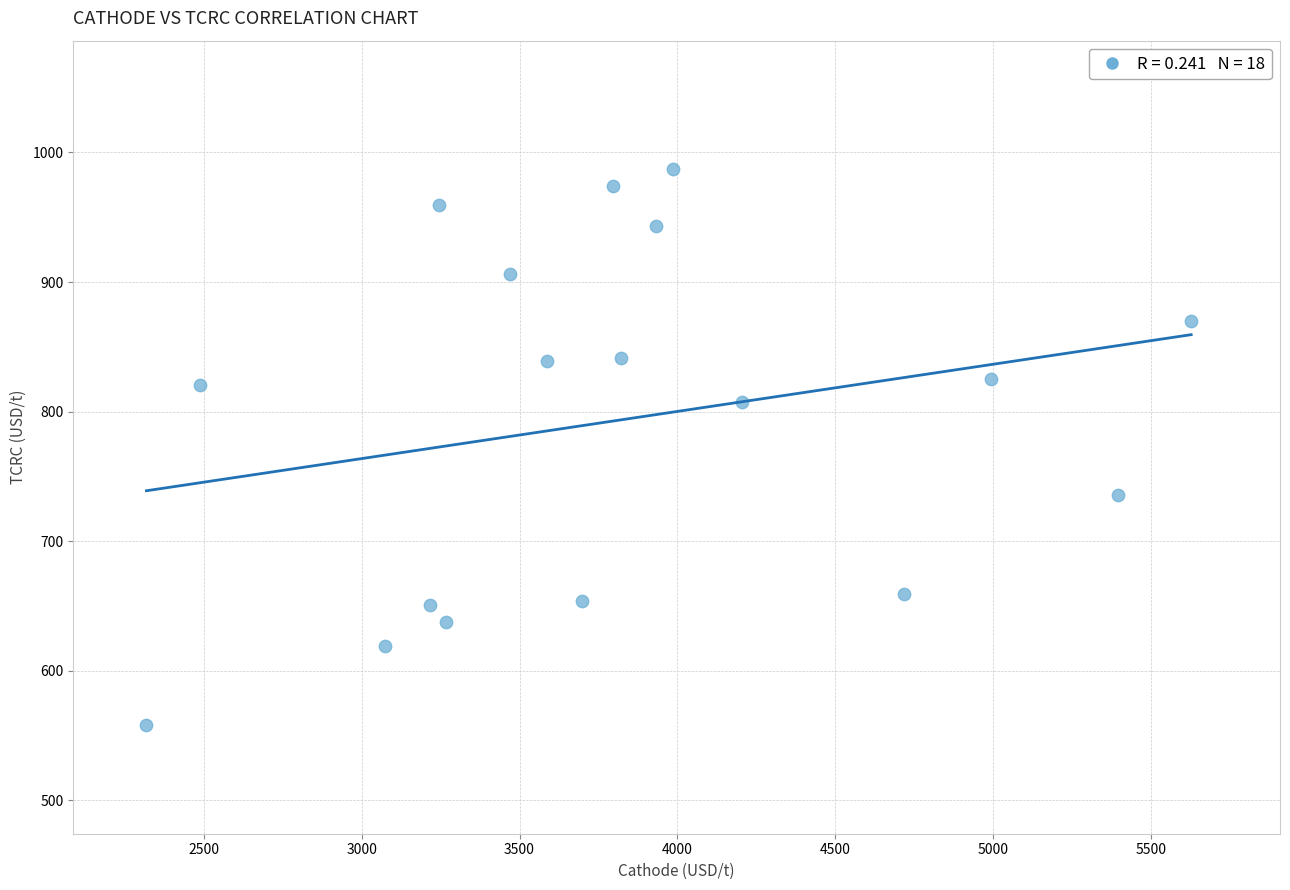

What is the range of X values (max minus min)?

3309.9